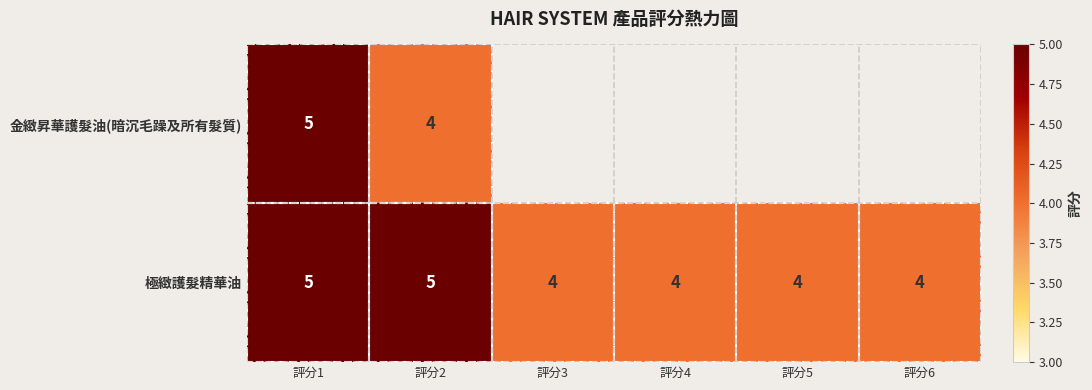

Rank the series at 評分2 from highest to lowest value.

極緻護髮精華油, 金緻昇華護髮油(暗沉毛躁及所有髮質)